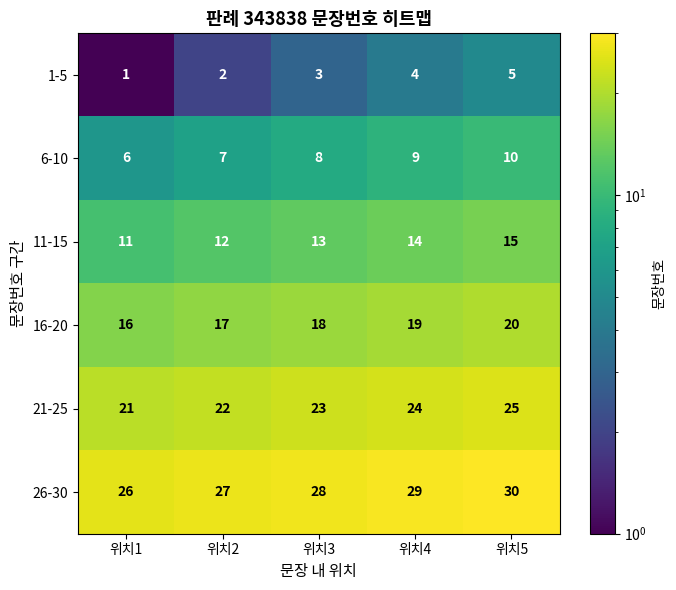

Reading left to right, what are all the values shown in this chart?

1-5: 위치1=1	위치2=2	위치3=3	위치4=4	위치5=5
6-10: 위치1=6	위치2=7	위치3=8	위치4=9	위치5=10
11-15: 위치1=11	위치2=12	위치3=13	위치4=14	위치5=15
16-20: 위치1=16	위치2=17	위치3=18	위치4=19	위치5=20
21-25: 위치1=21	위치2=22	위치3=23	위치4=24	위치5=25
26-30: 위치1=26	위치2=27	위치3=28	위치4=29	위치5=30